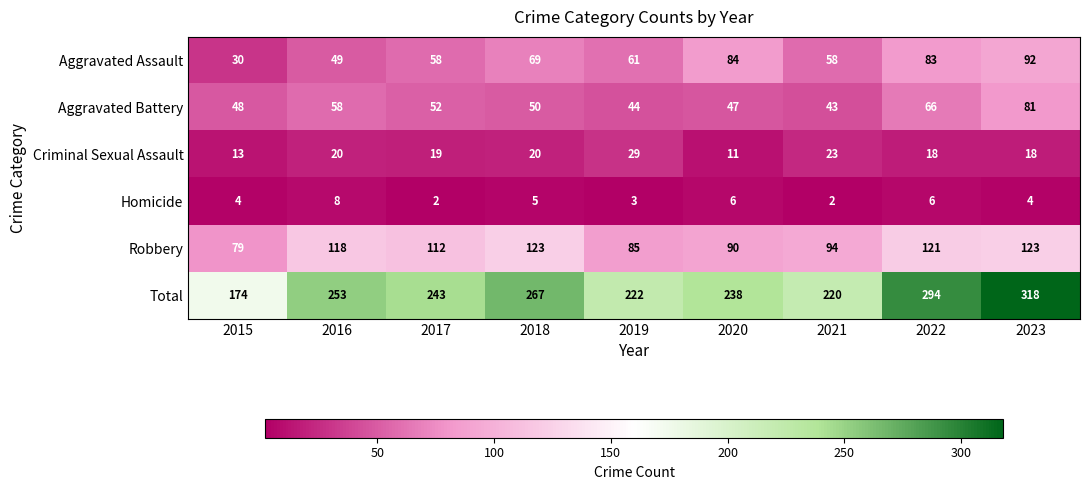

Which series changed the most between 2020 and 2022?

Total